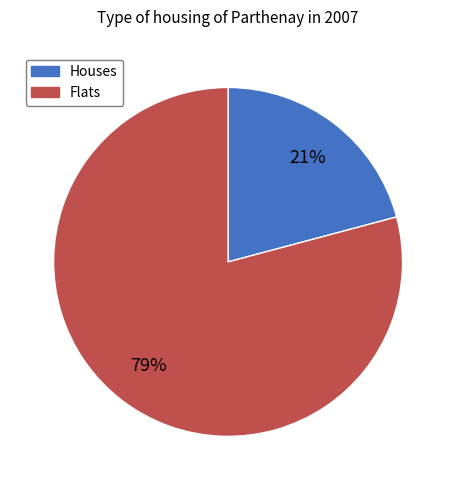

How many slices are in this pie chart?

2